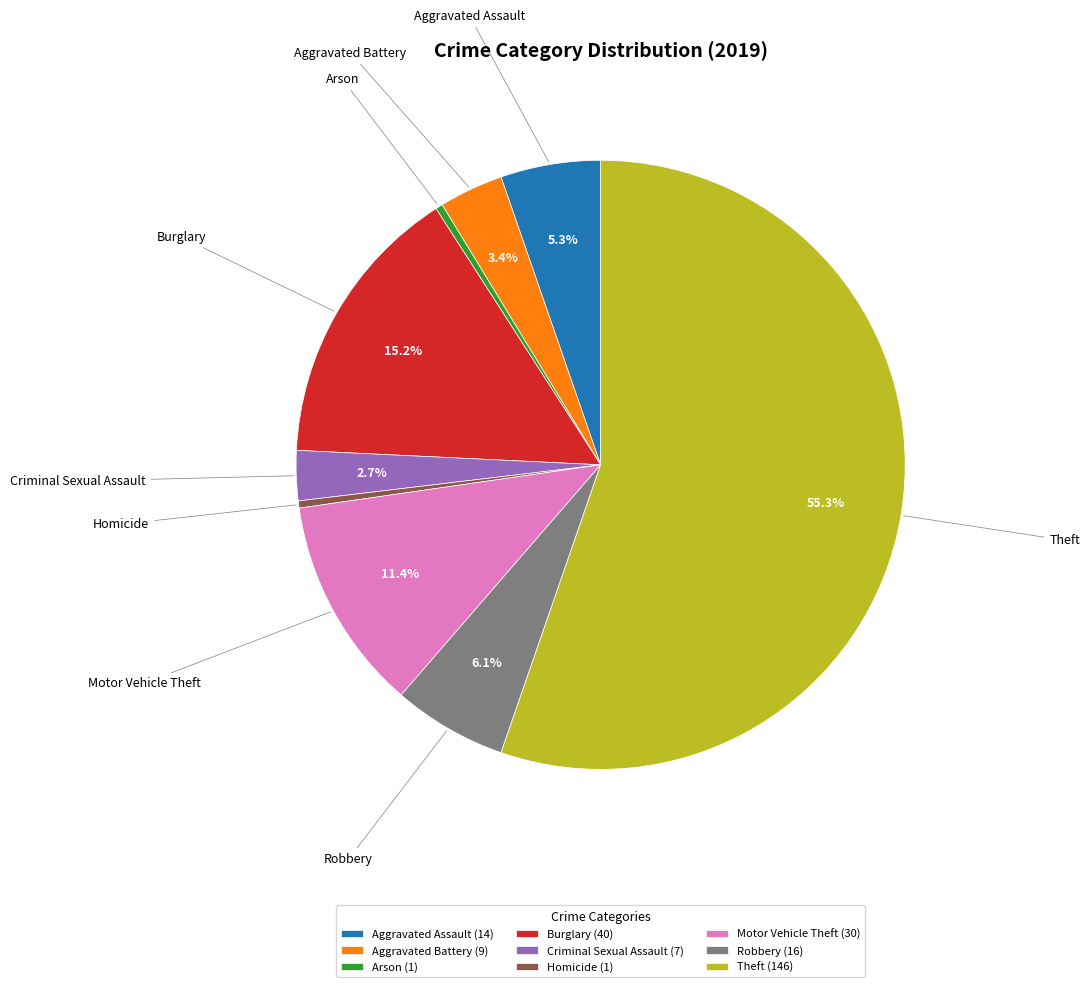

To the nearest percent, what portion does Criminal Sexual Assault represent?

3%